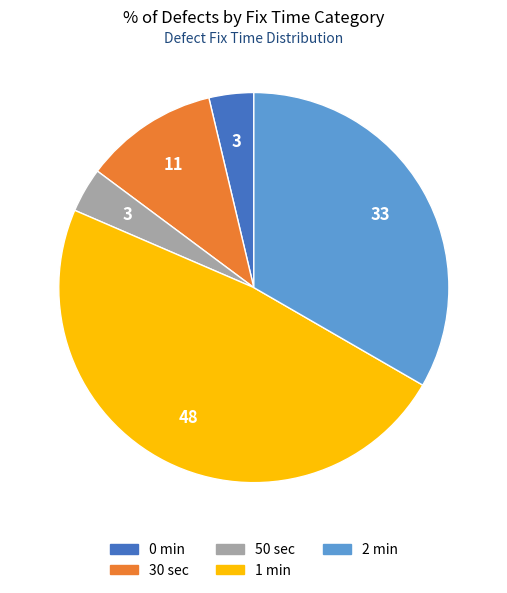

Approximately how many times larger is the value at 2 min compared to 50 sec?

9.0